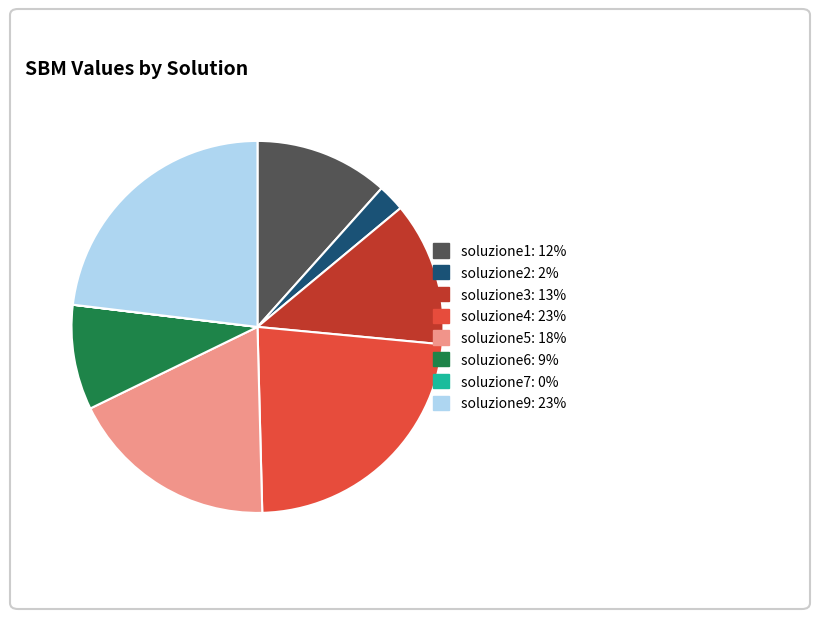

Between soluzione3: 13% and soluzione1: 12%, which is larger?

soluzione3: 13%